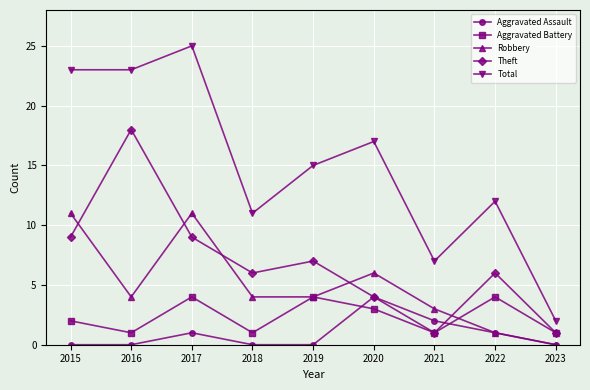

True or false: Aggravated Battery has more than 0 interior local peaks.

True